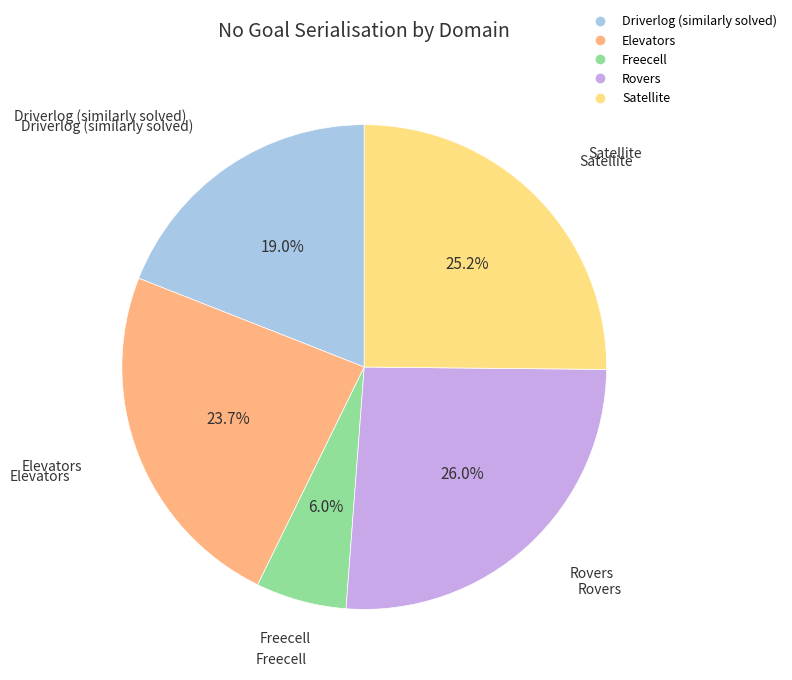

Which slice is the smallest?

Freecell